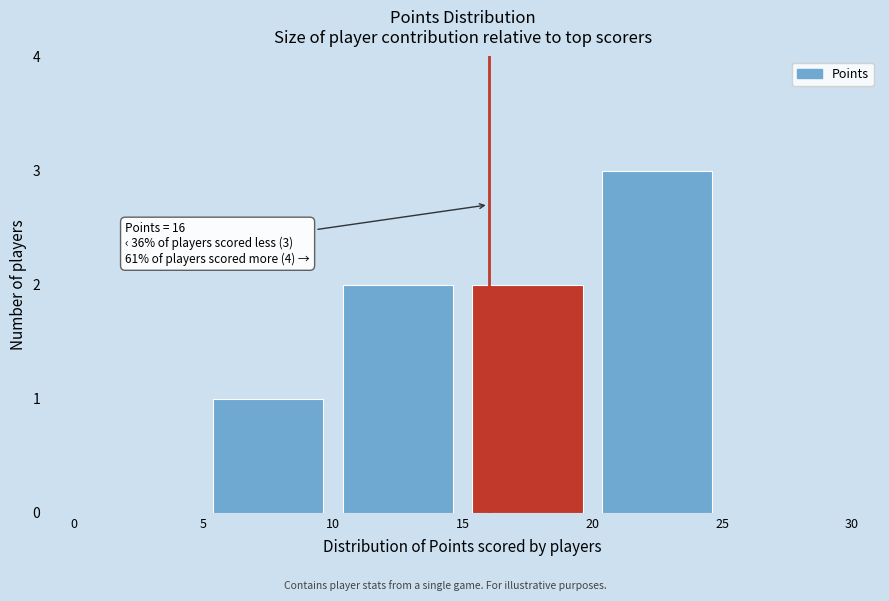

Which range on the x-axis has the tallest bar?

20 to 25